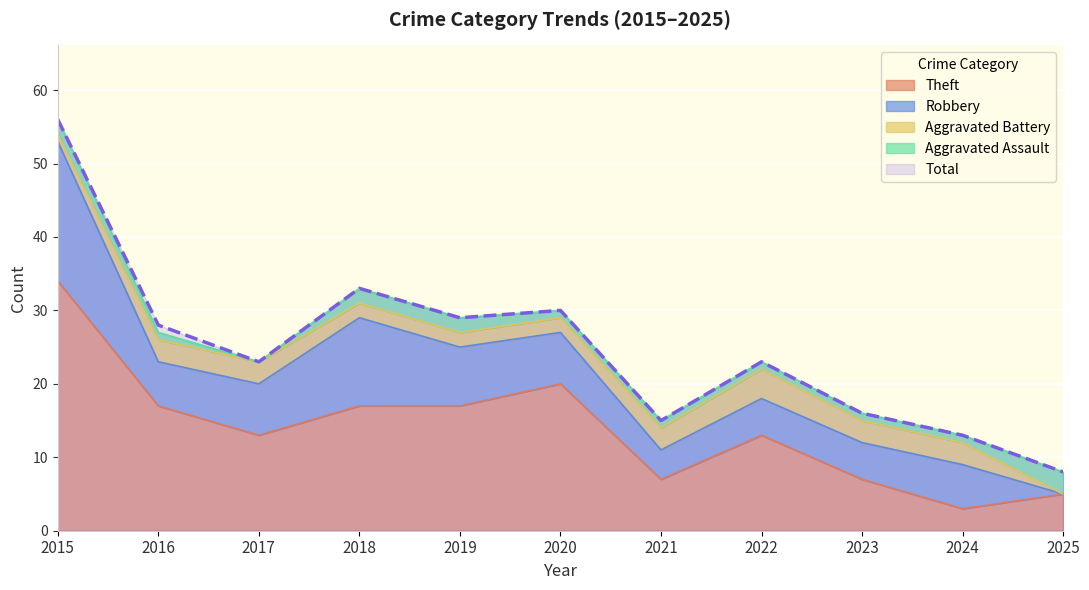

How many lines are shown in the chart?

5